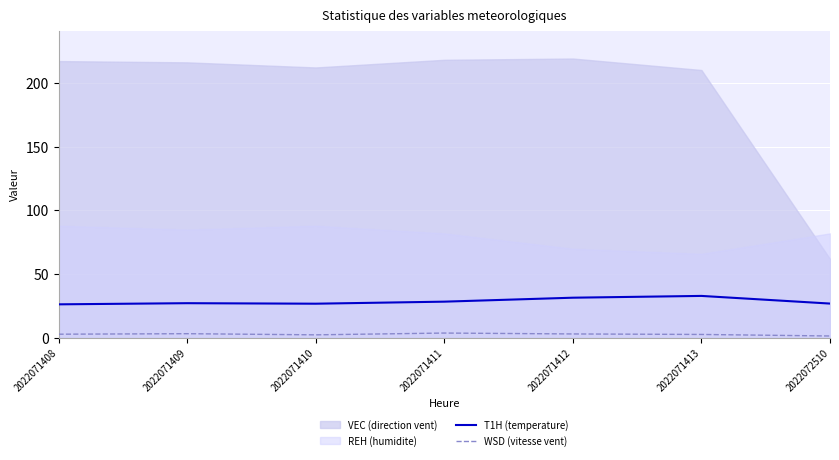

How many lines are shown in the chart?

2